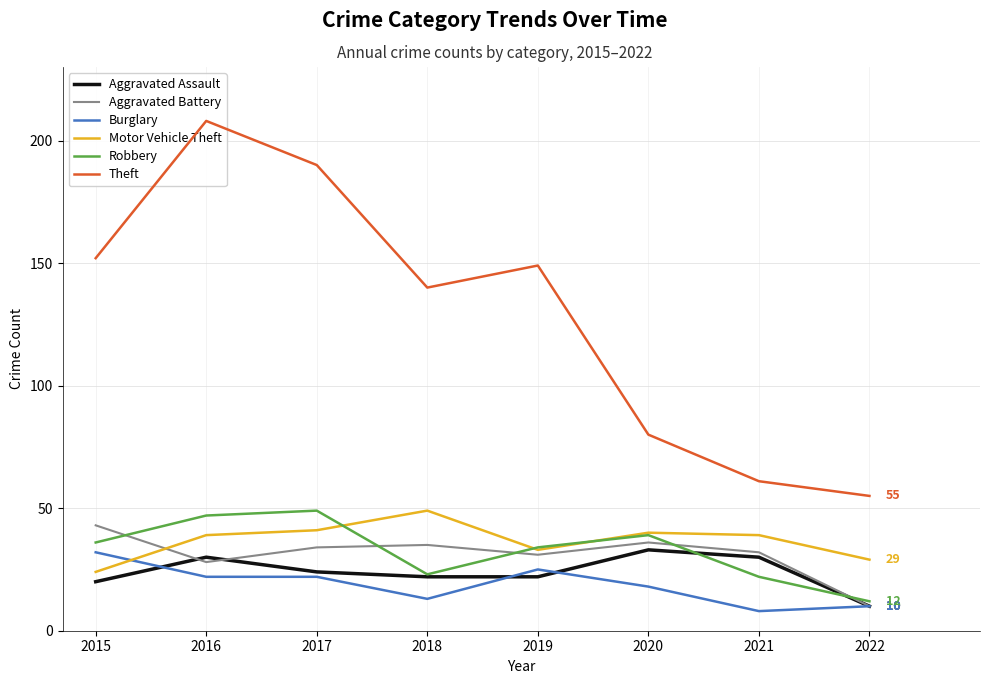

What is the value of the Motor Vehicle Theft point at the 6th from the left?

40